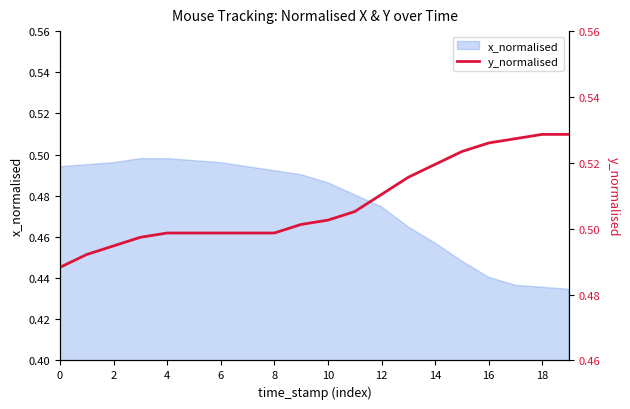

What is the value of the 3rd point from the left?

0.5